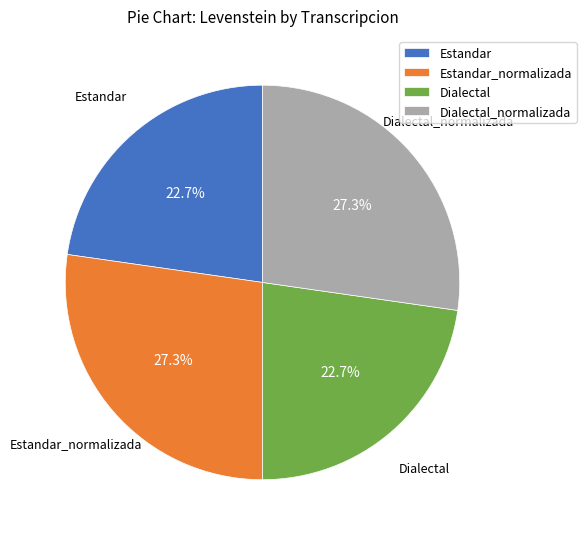

What percentage is NOT represented by Estandar_normalizada?

72.7%